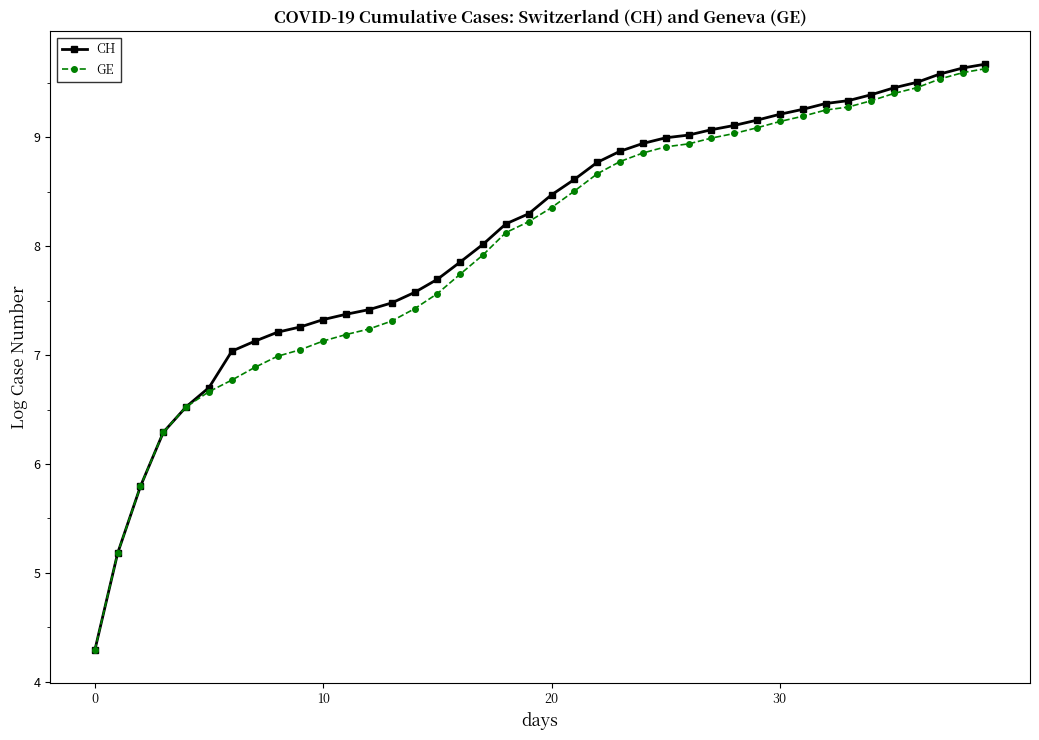

List the series in order of their overall mean, lowest first.

GE, CH